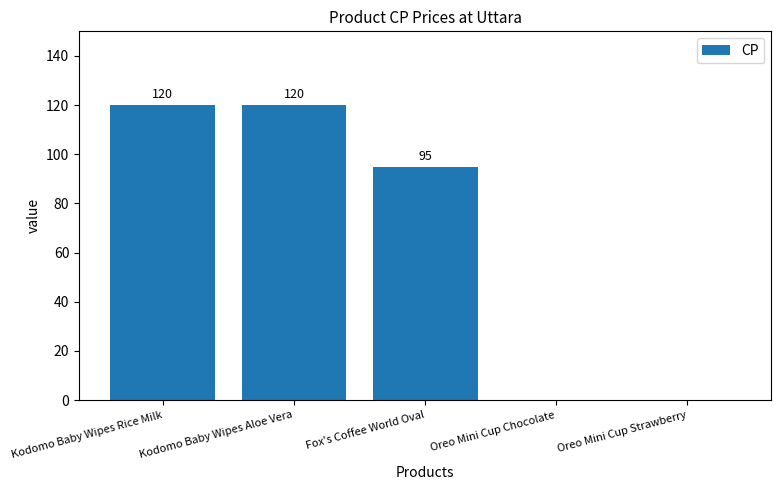

At which label does the data first exceed 95?

Kodomo Baby Wipes Rice Milk